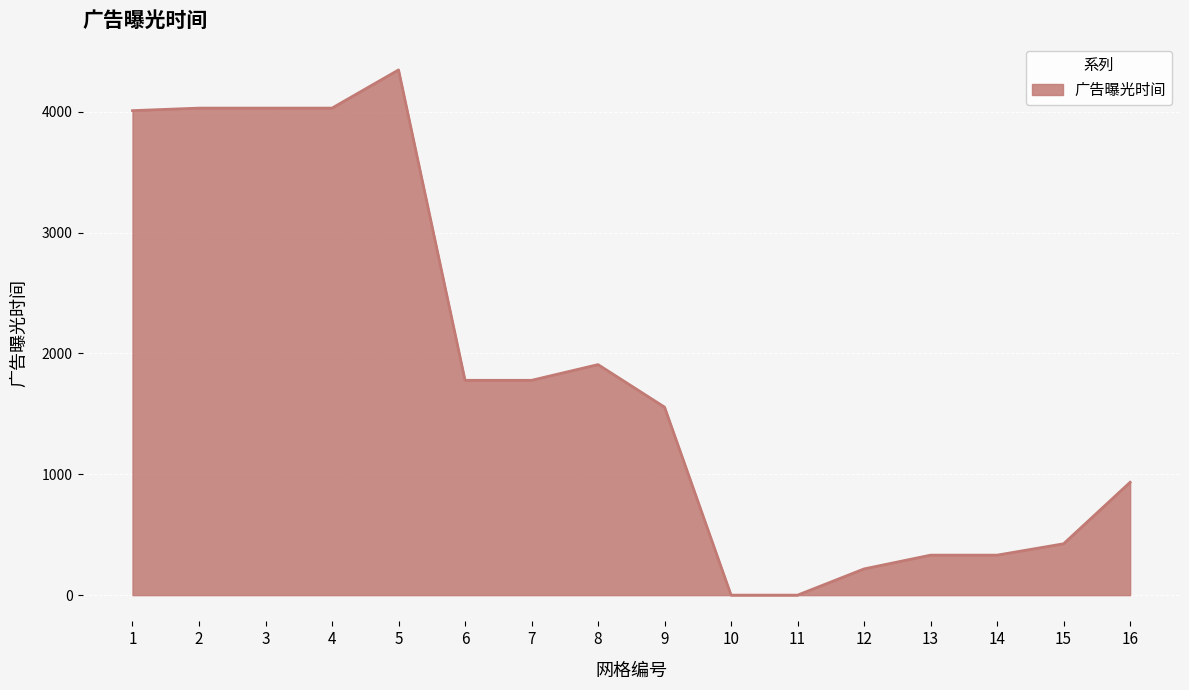

Reading left to right, what are all the values shown in this chart?

4010	4031	4031	4031	4347	1778	1778	1908	1556	0	0	217	331	331	425	934